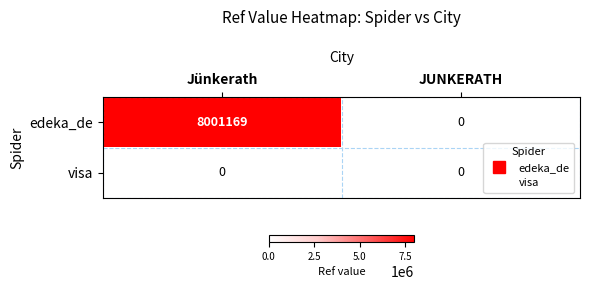

At how many categories does at least one series exceed 413406?

1